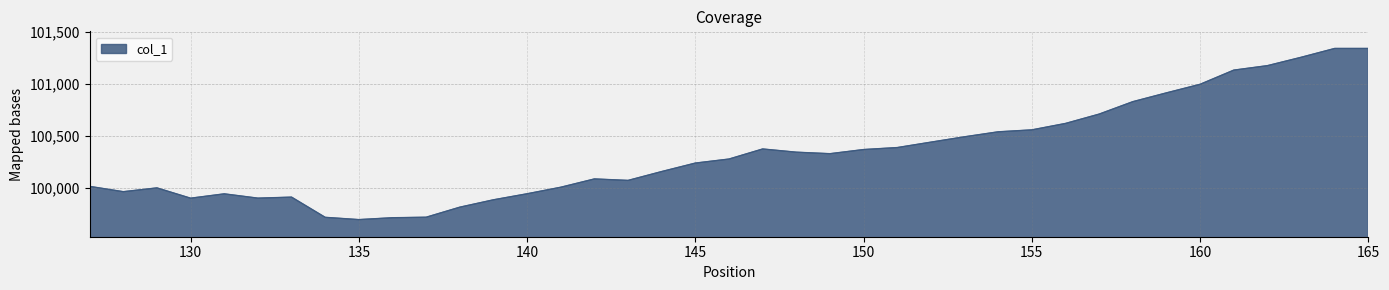

What is the difference between the maximum and minimum values?

1649.1